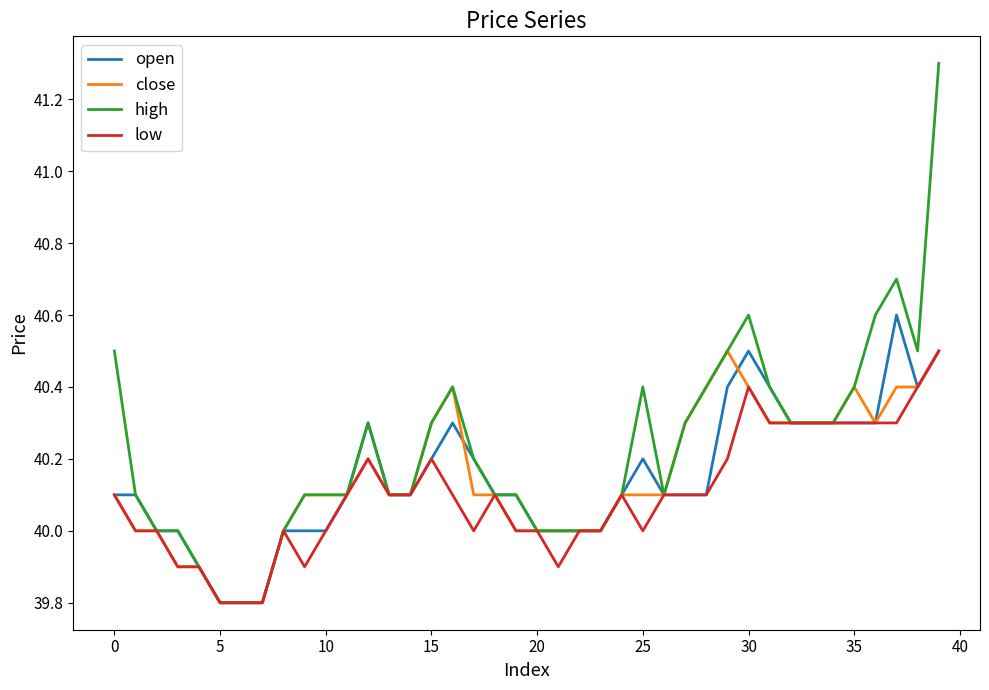

What is the minimum value for low?

39.8